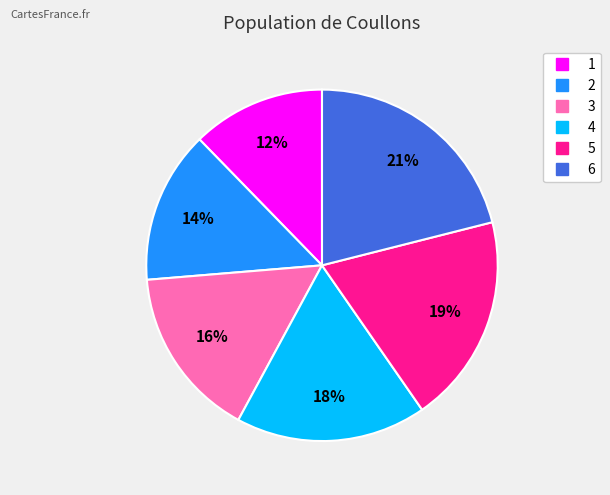

Rank the categories by value from lowest to highest.

1, 2, 3, 4, 5, 6